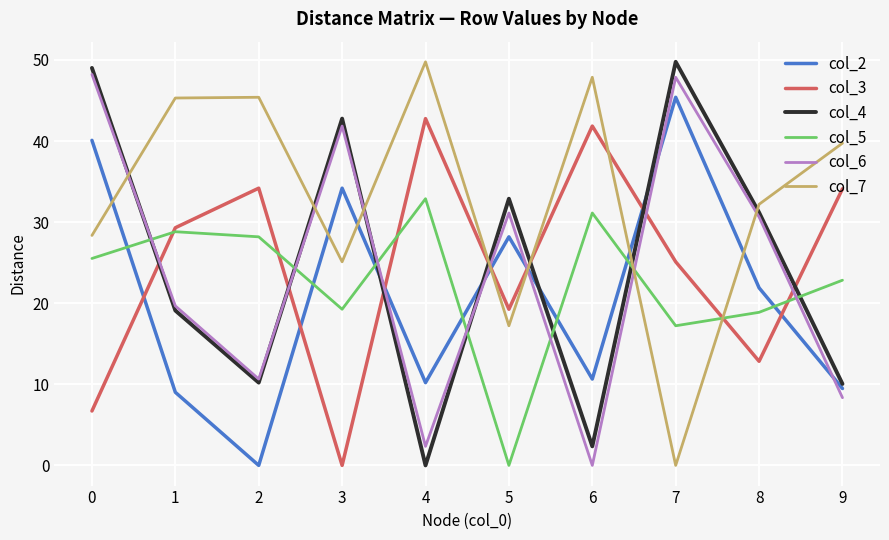

Where is col_4 nearest to the value 24?

1